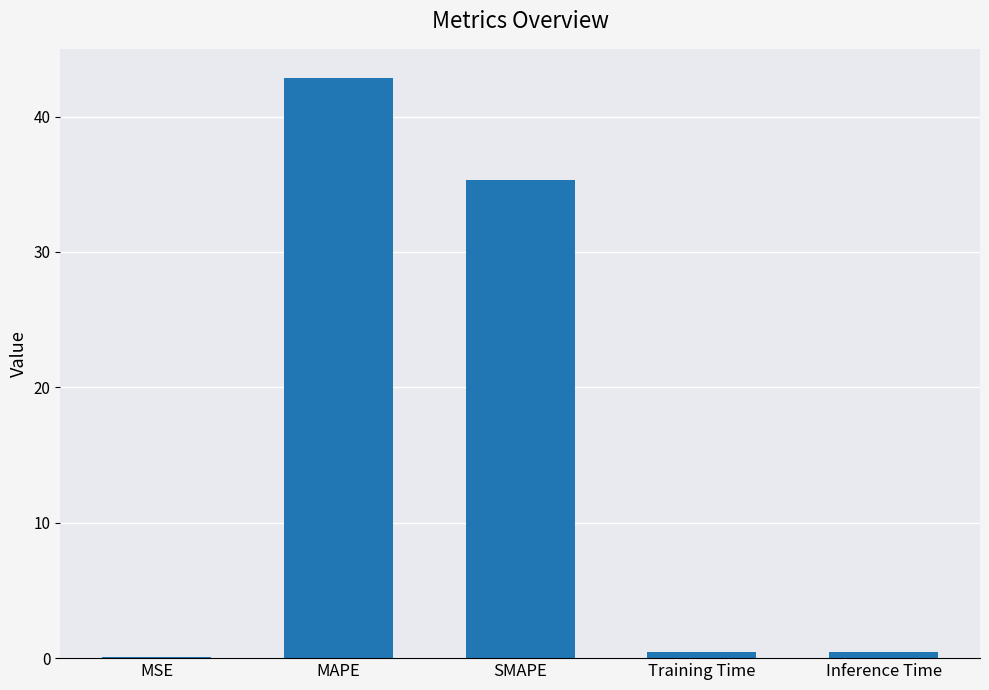

Which has a higher value, SMAPE or MAPE?

MAPE